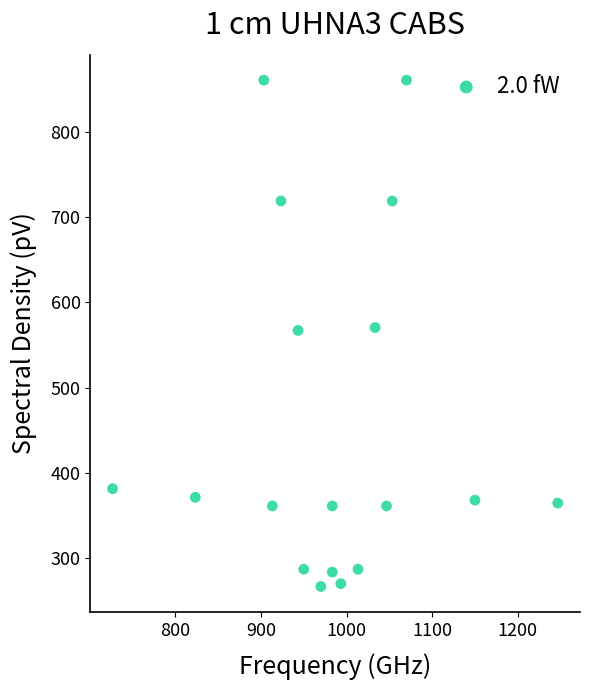

What is the range of Y values (max minus min)?

594.0